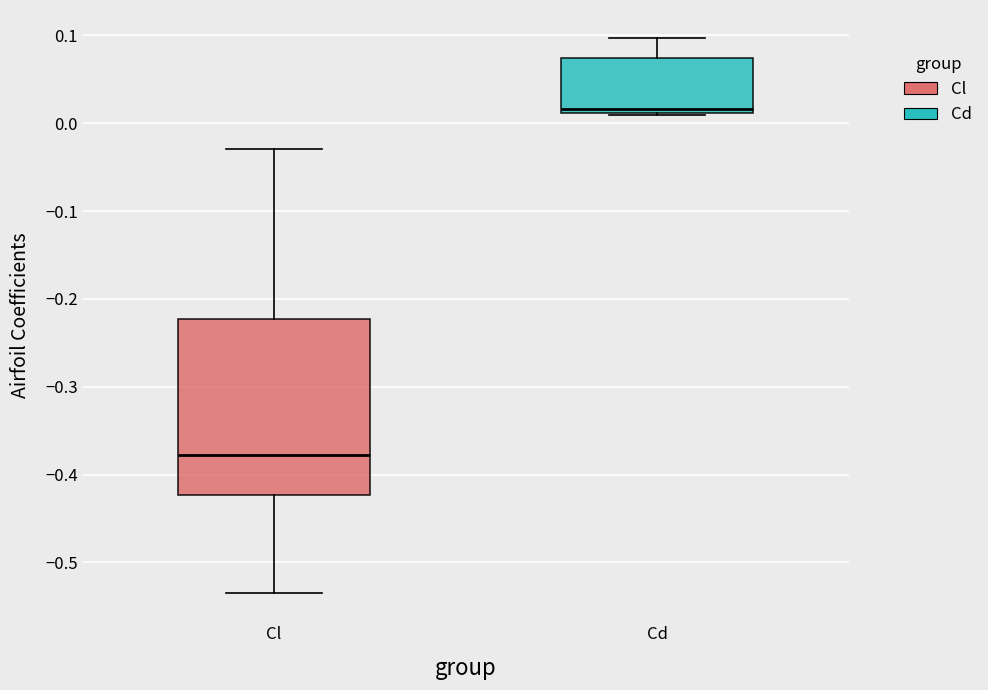

Reading left to right, transcribe this box plot: for each box, give where its median line is, the range the box spans, and where its two whiskers end, as read against the y-axis. The values are not printed on the chart, so give them approximately, as read against the axis.

Cl: median -0.38, box -0.42 to -0.22, whiskers -0.54 to -0.03
Cd: median 0.02, box 0.01 to 0.07, whiskers 0.01 to 0.10